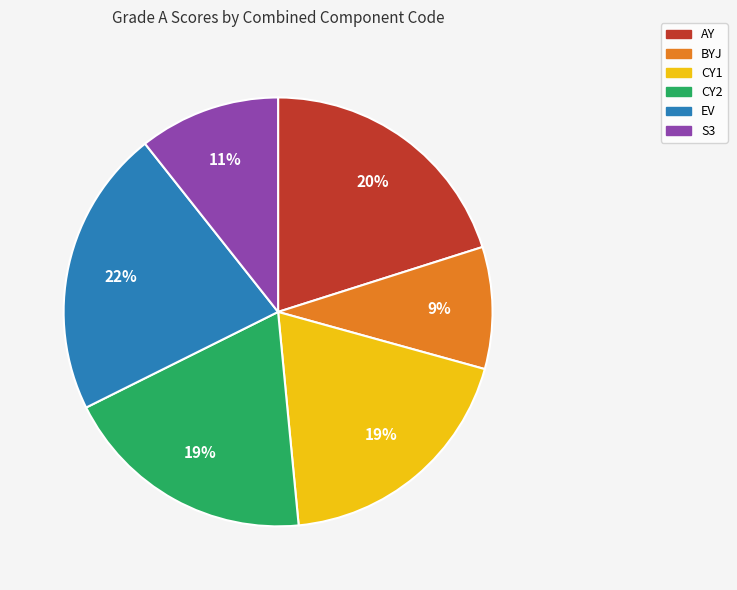

Do AY and CY1 together represent more than half of the pie?

No